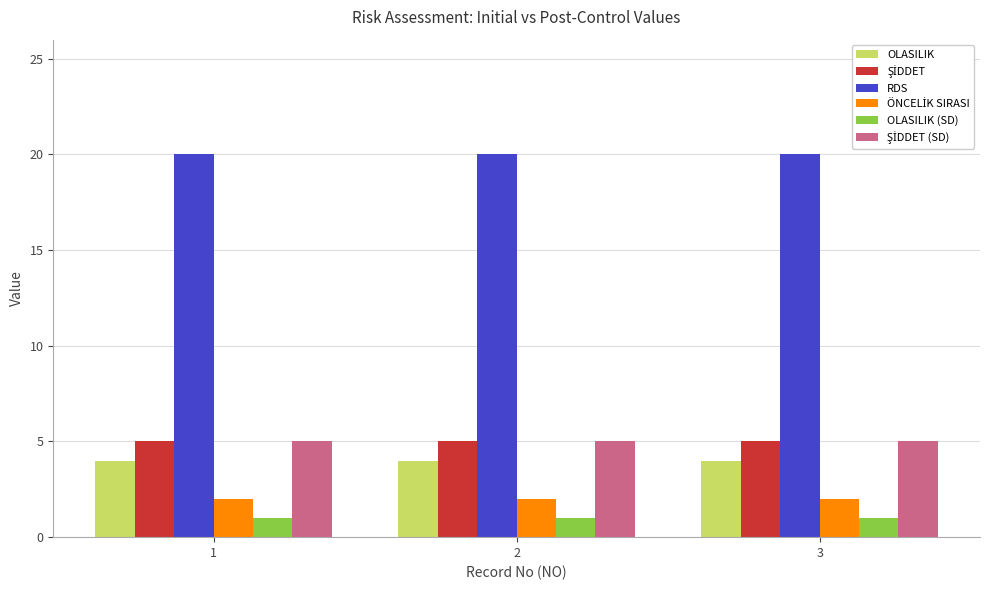

What is the difference between the highest and lowest values at 2?

19